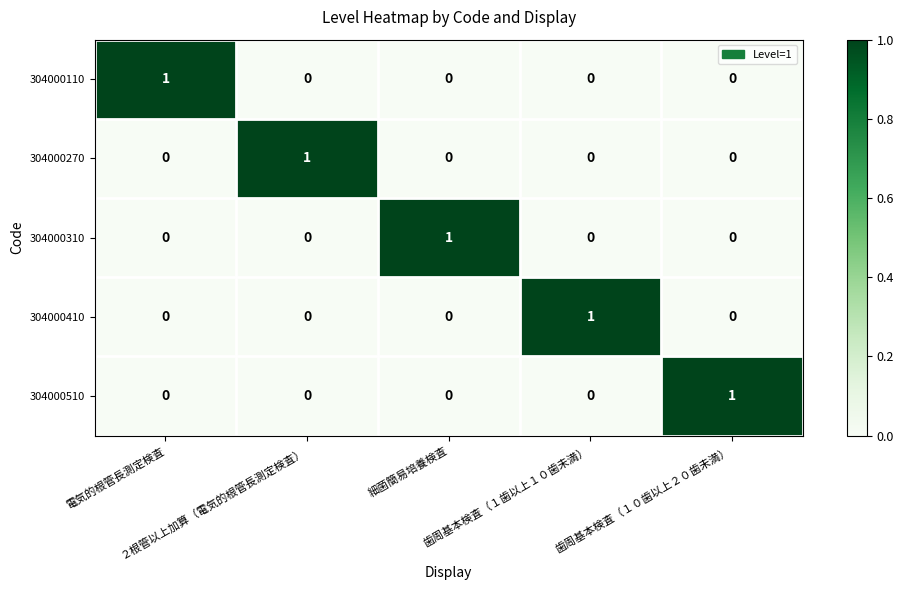

What is the spread (max minus min) of values at 電気的根管長測定検査?

1